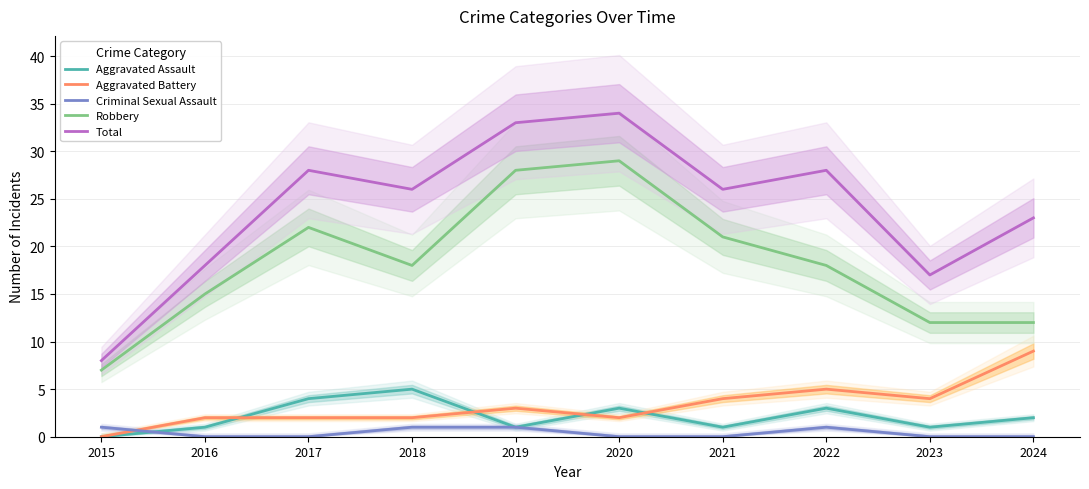

True or false: Robbery and Aggravated Battery intersect in this chart.

False